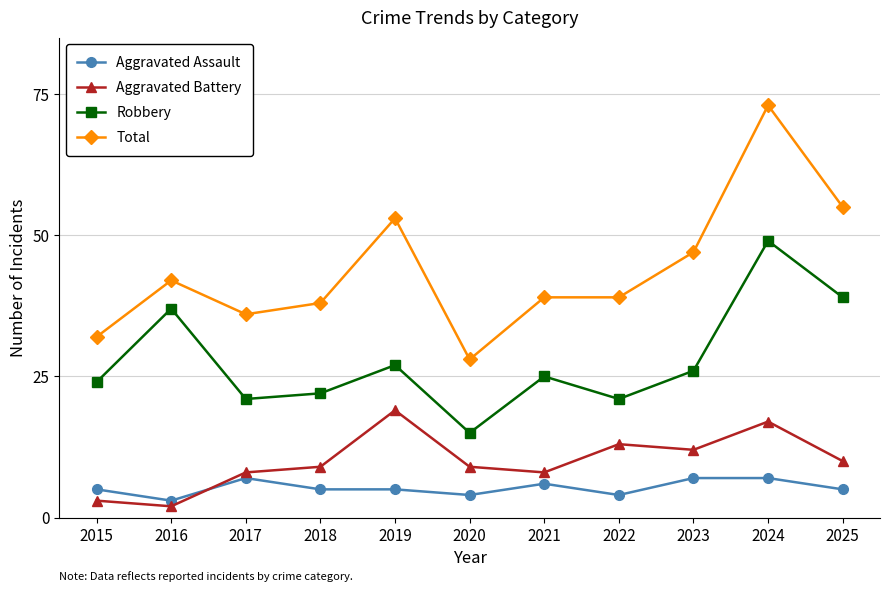

What is the maximum value for Robbery?

49